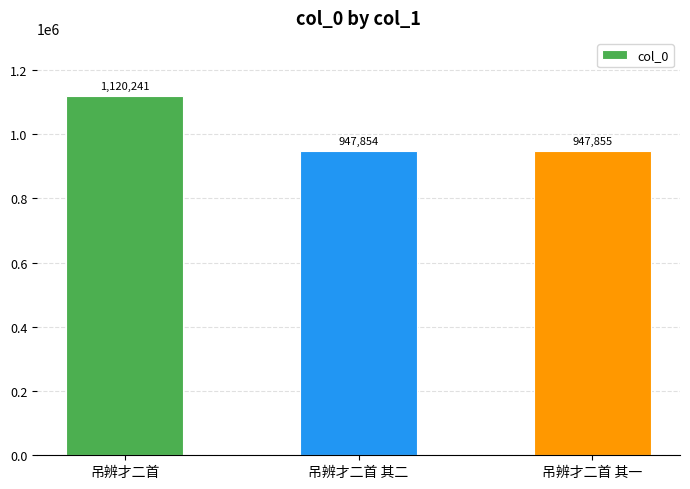

Reading left to right, transcribe all the data shown in this chart.

吊辨才二首=1120241	吊辨才二首 其二=947854	吊辨才二首 其一=947855